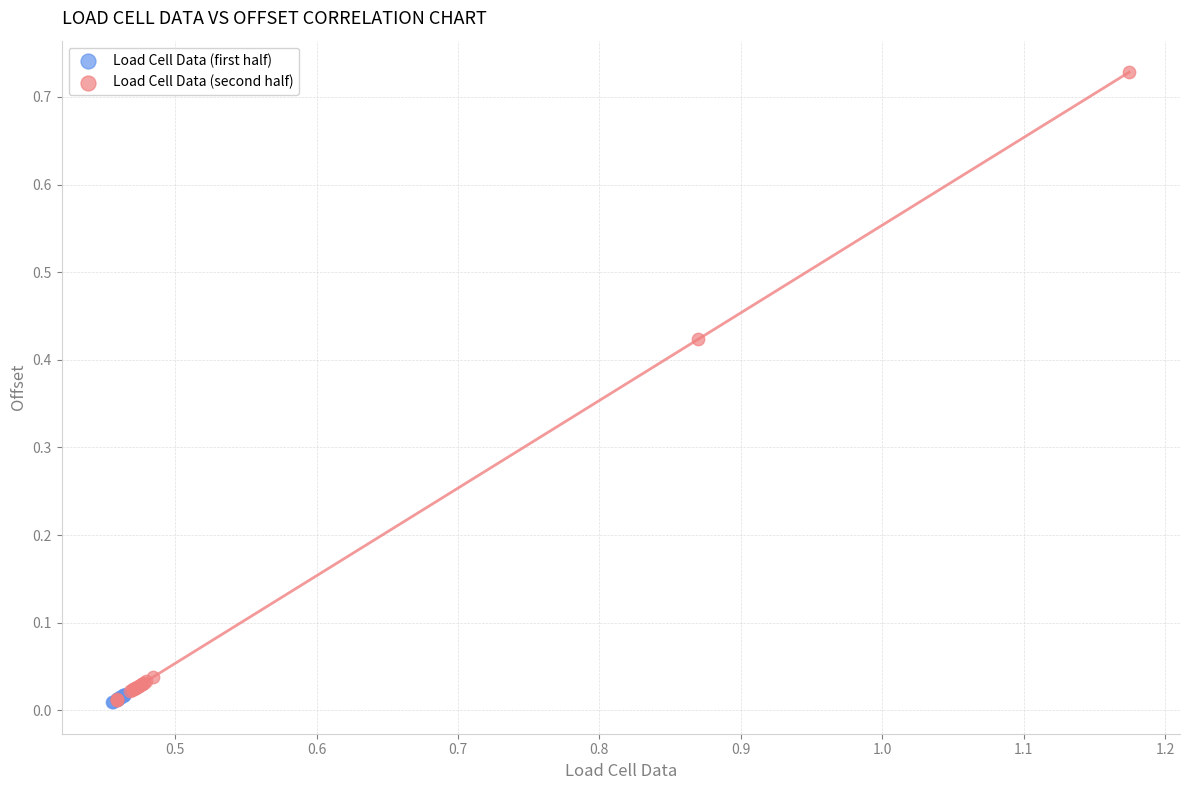

Which series has the widest spread of Y values?

Load Cell Data (second half)